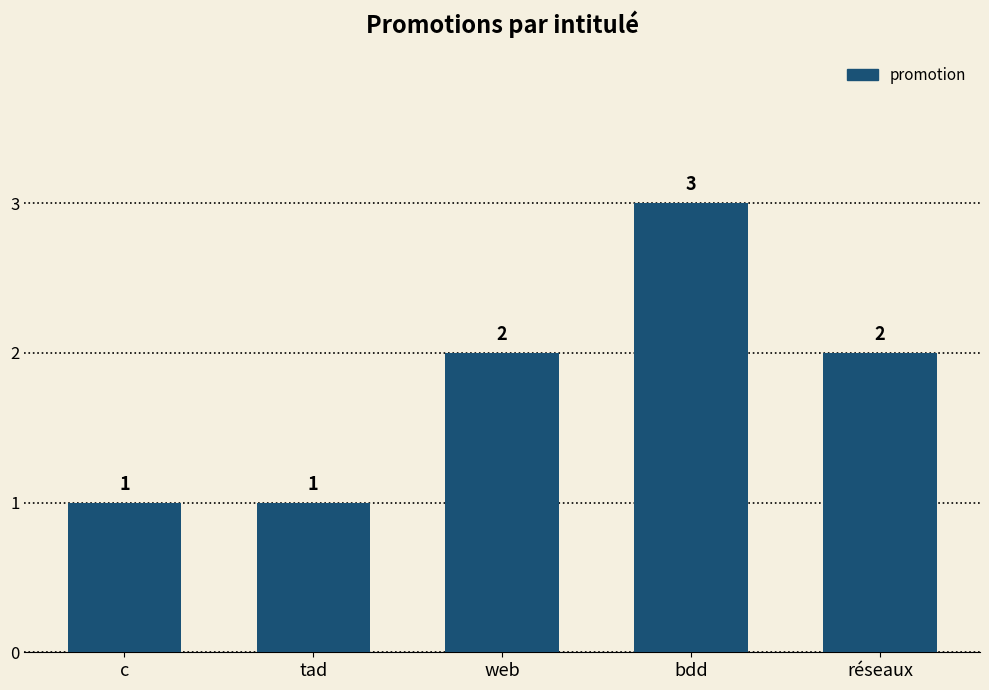

Approximately how many times larger is the value at tad compared to web?

0.5